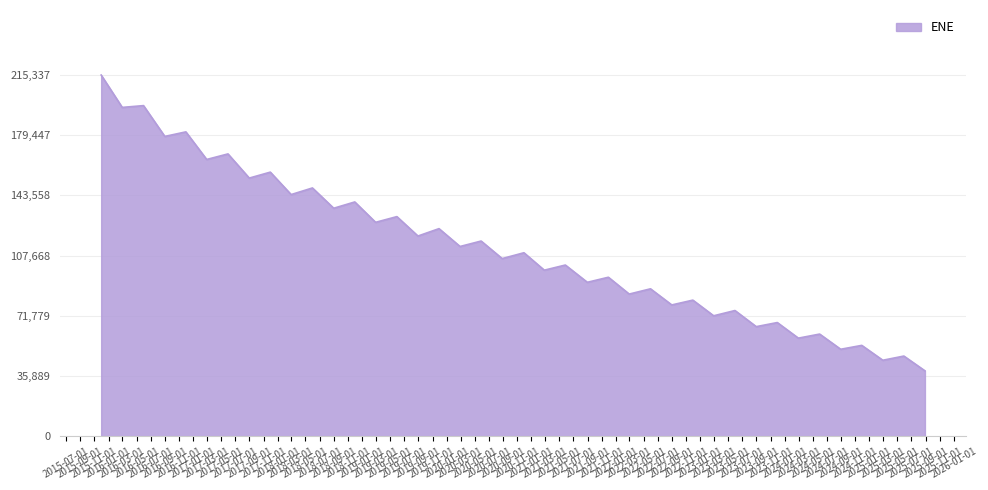

How many lines are shown in the chart?

1